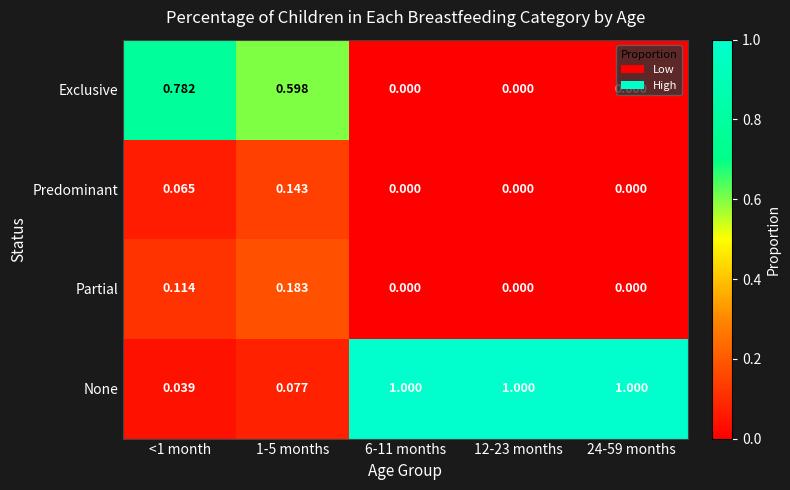

Which series has the largest total across all categories?

None